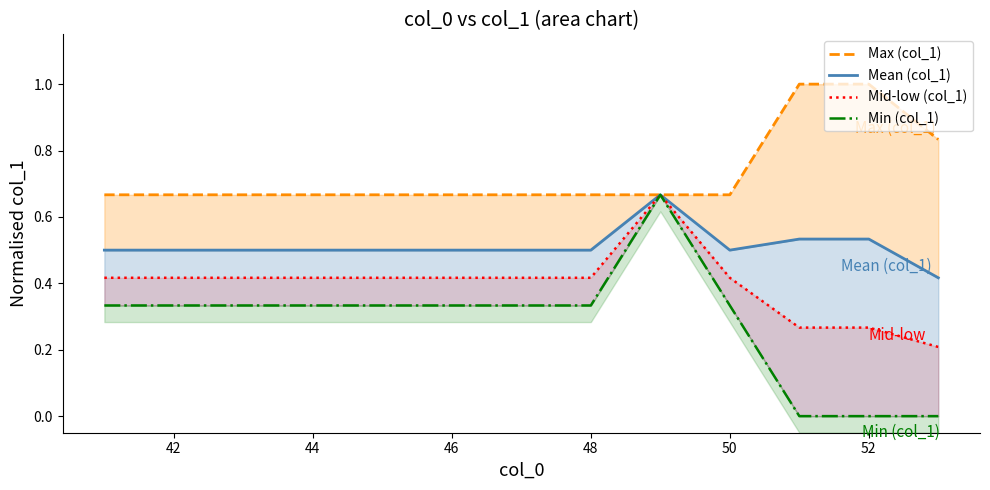

Does the chart display data point markers on the line(s)?

No